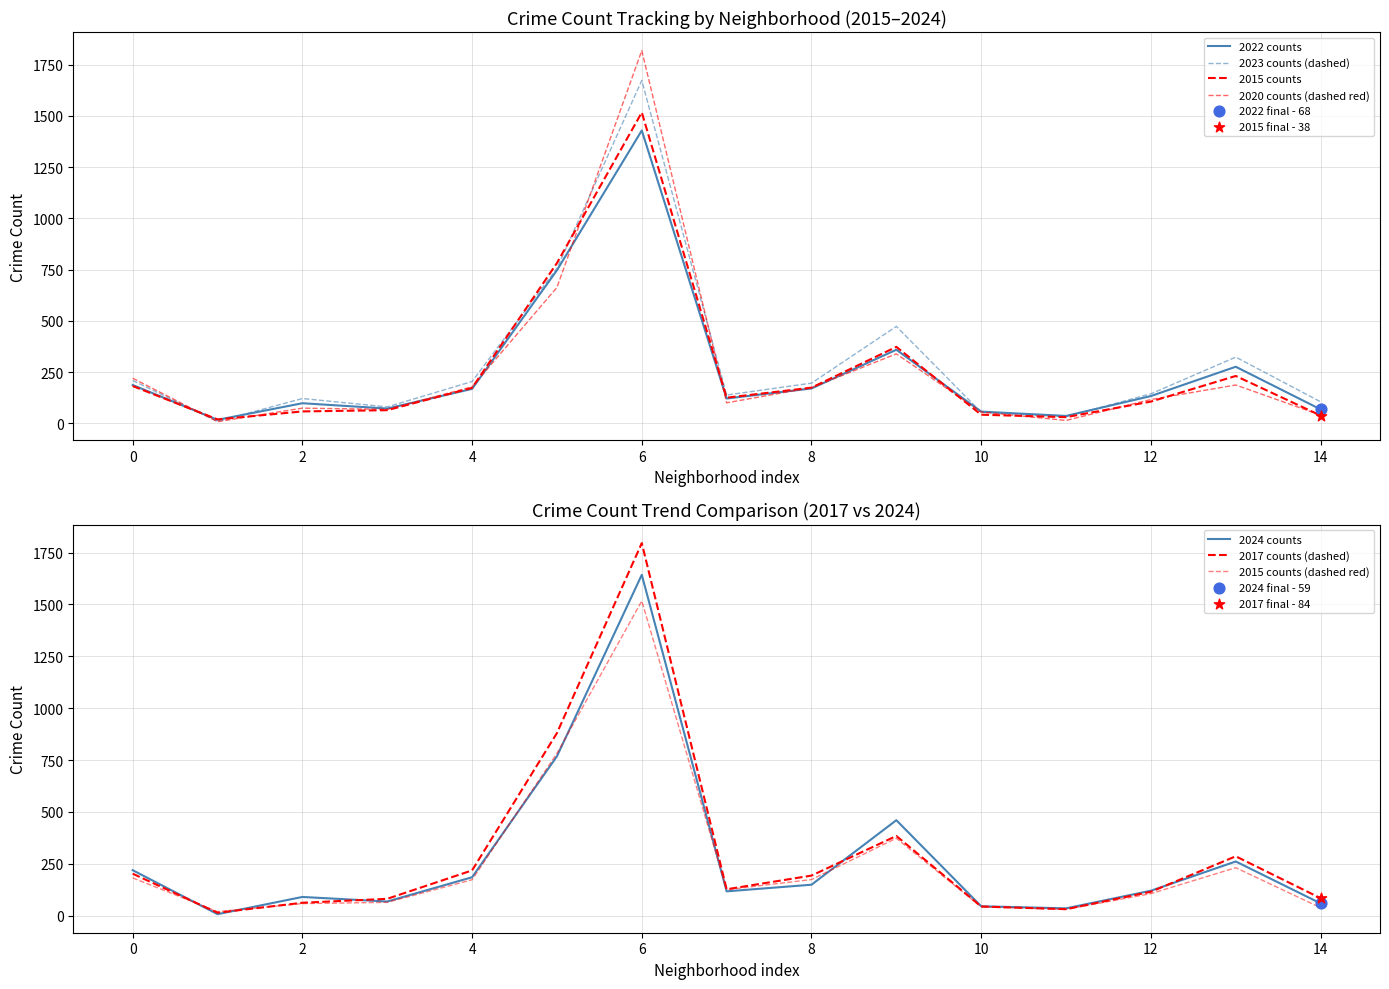

Which series reaches the maximum Y coordinate?

2020